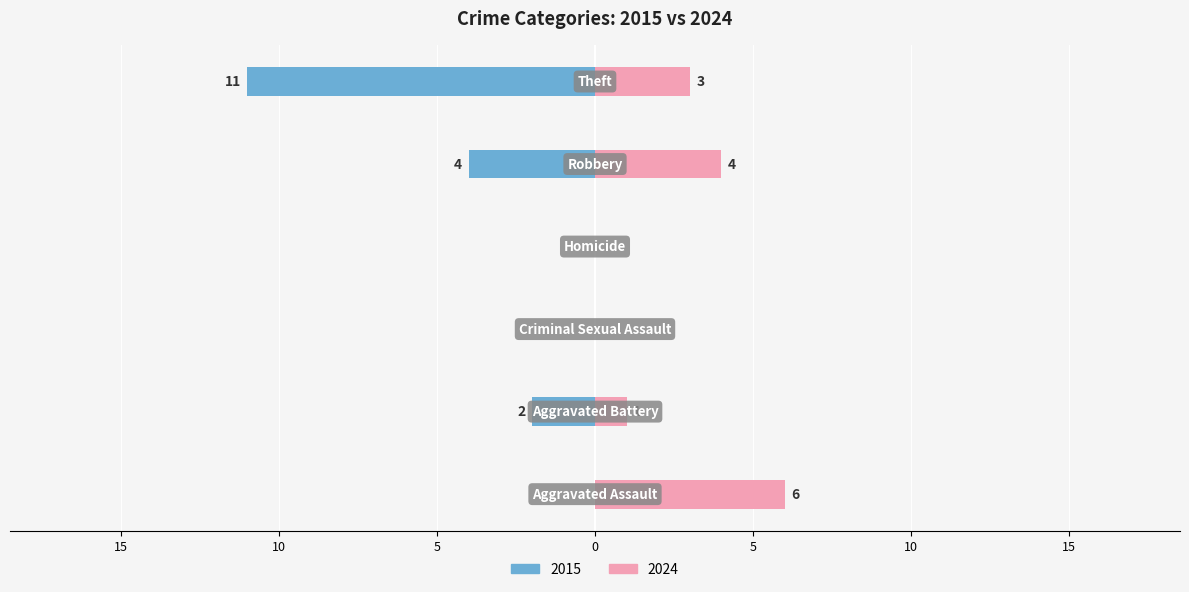

What are all the series names shown in the legend?

2015, 2024